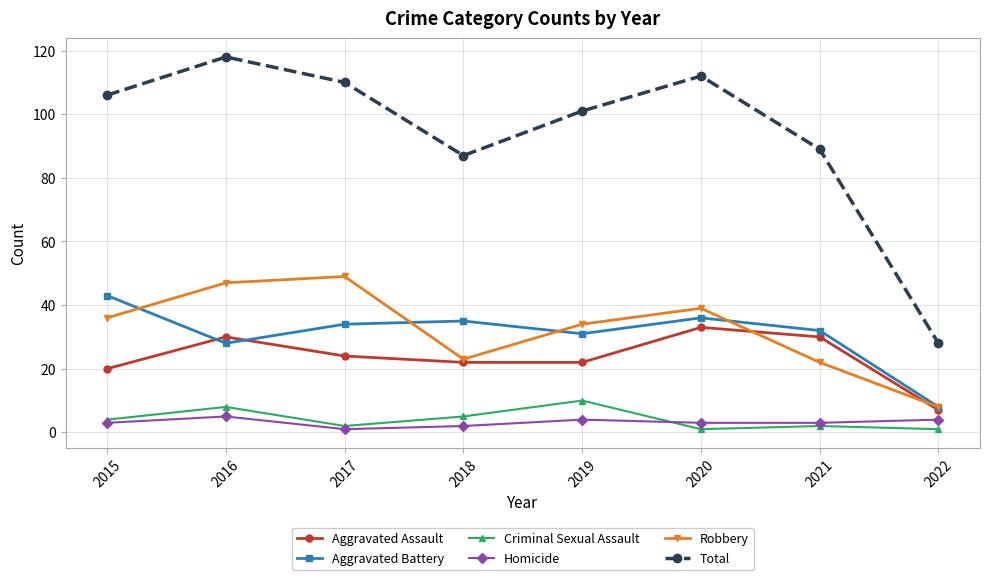

Reading left to right, extract all data points from this chart.

Aggravated Assault: 2015=20	2016=30	2017=24	2018=22	2019=22	2020=33	2021=30	2022=7
Aggravated Battery: 2015=43	2016=28	2017=34	2018=35	2019=31	2020=36	2021=32	2022=8
Criminal Sexual Assault: 2015=4	2016=8	2017=2	2018=5	2019=10	2020=1	2021=2	2022=1
Homicide: 2015=3	2016=5	2017=1	2018=2	2019=4	2020=3	2021=3	2022=4
Robbery: 2015=36	2016=47	2017=49	2018=23	2019=34	2020=39	2021=22	2022=8
Total: 2015=106	2016=118	2017=110	2018=87	2019=101	2020=112	2021=89	2022=28